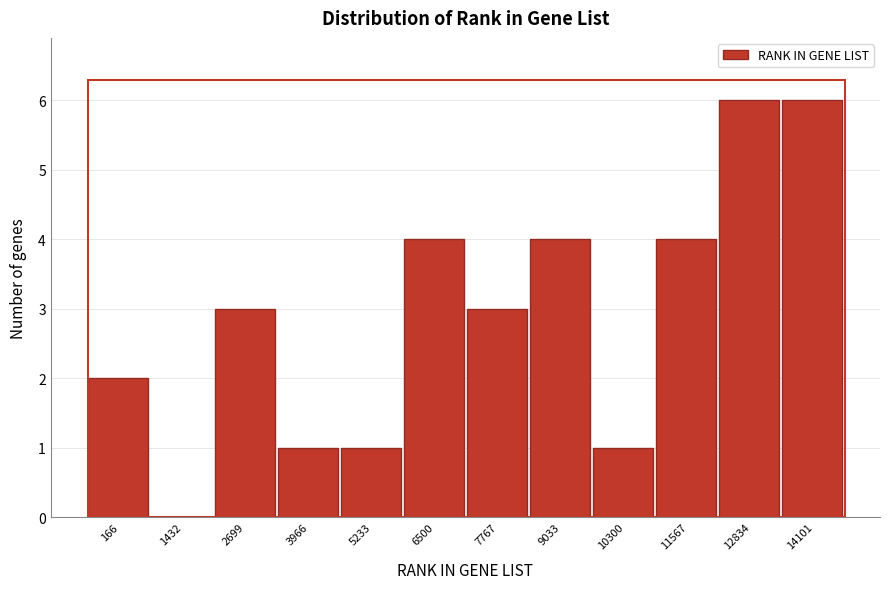

Reading right to left, what are all the values shown in this chart?

14101=6	12834=6	11567=4	10300=1	9033=4	7767=3	6500=4	5233=1	3966=1	2699=3	1432=0	166=2